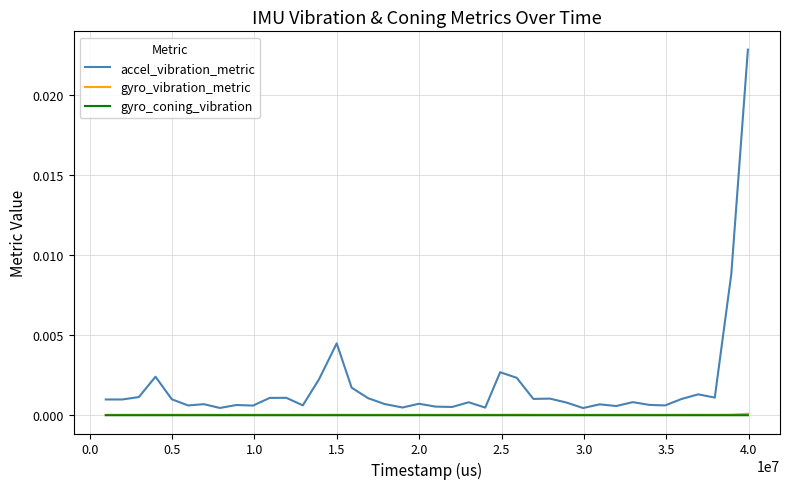

What are all the series names shown in the legend?

accel_vibration_metric, gyro_vibration_metric, gyro_coning_vibration